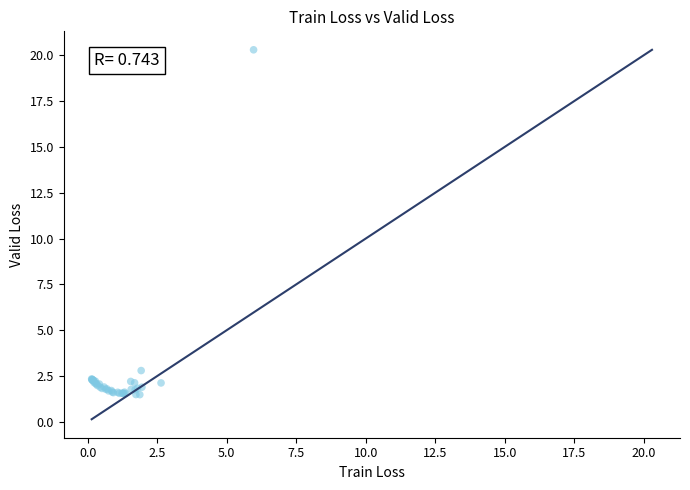

What Y value in the scatter plot is closest to 10?

2.8